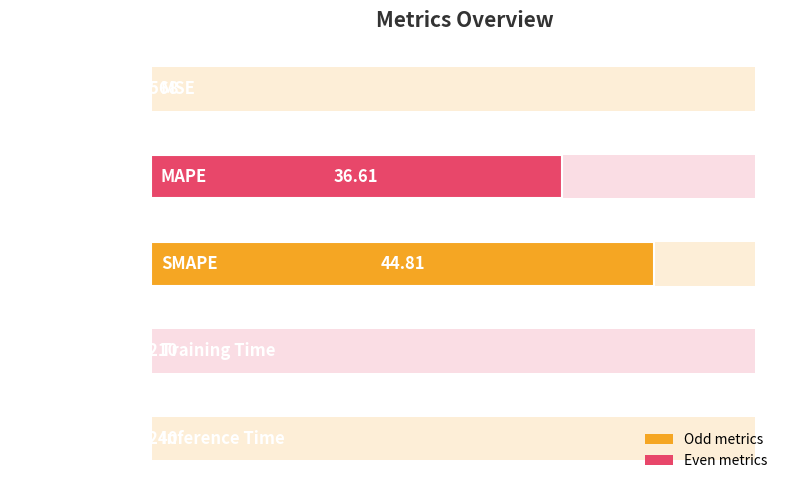

What is the difference between the maximum and minimum values?

44.8